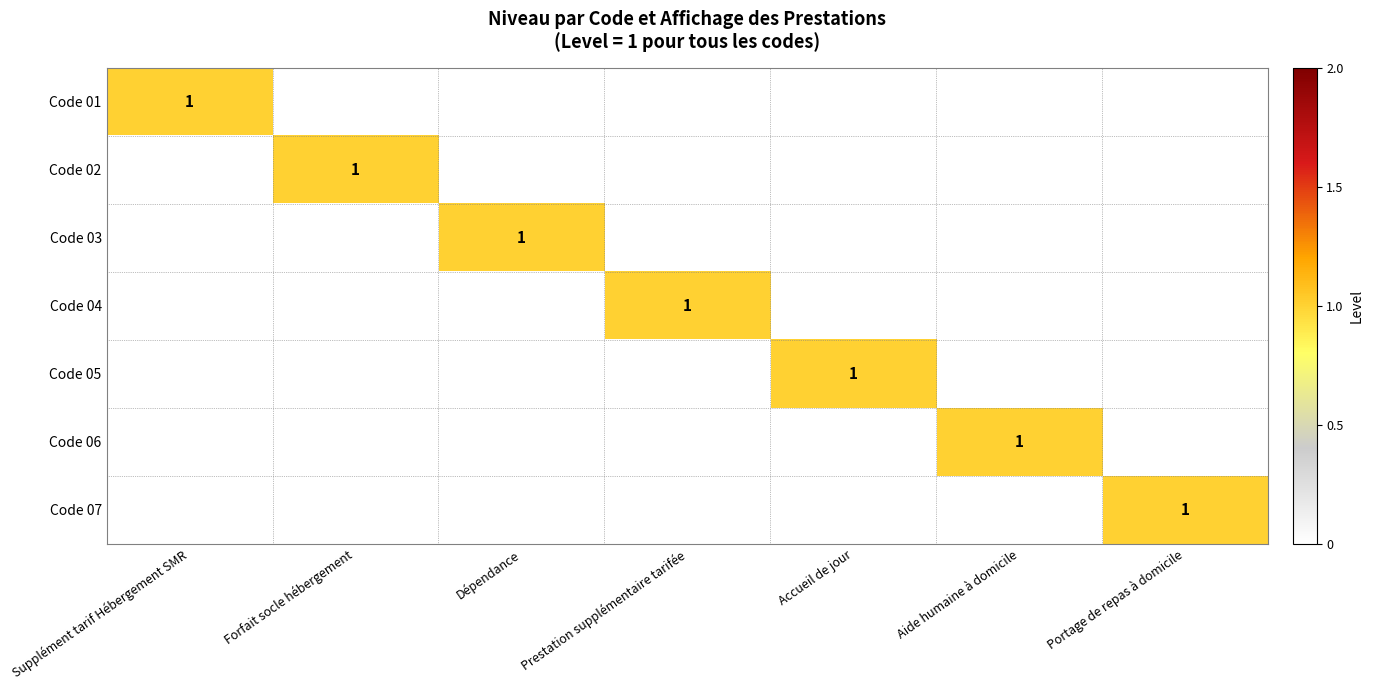

Is it true that Code 03 equals 1 at Dépendance?

True